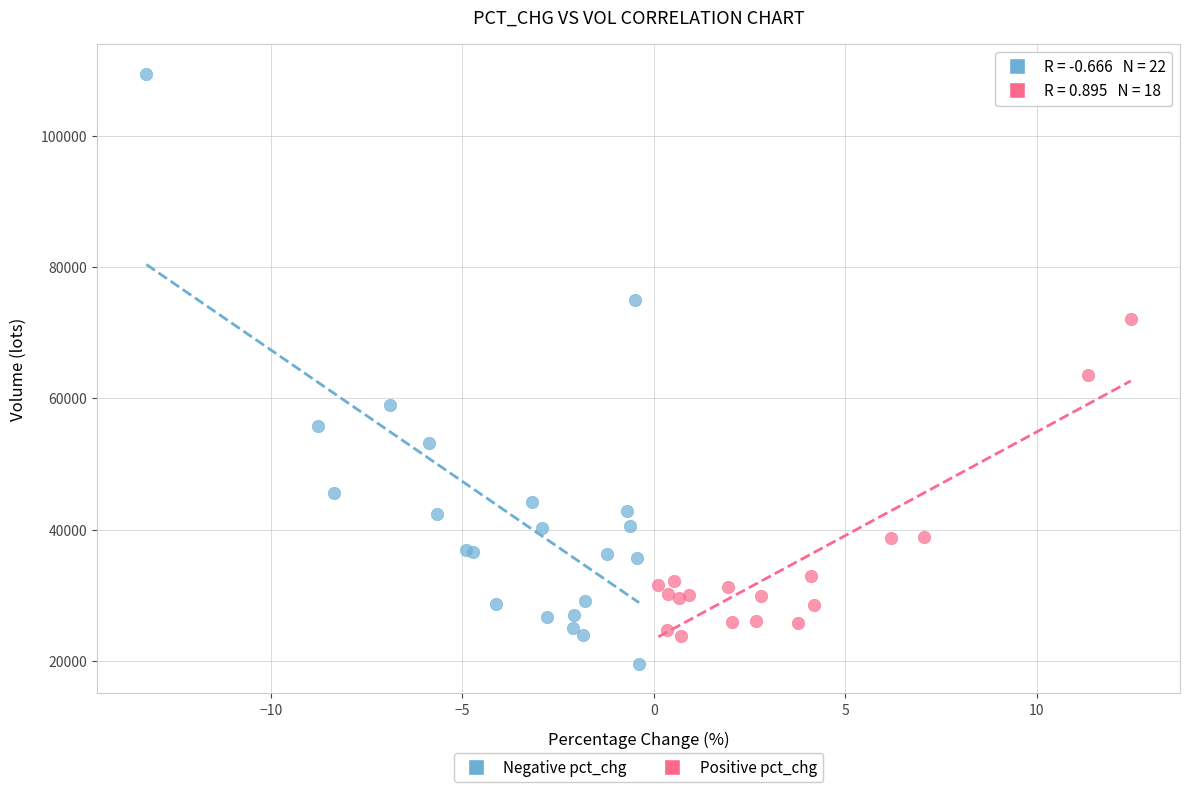

Which series contains the lowest Y value?

Negative pct_chg